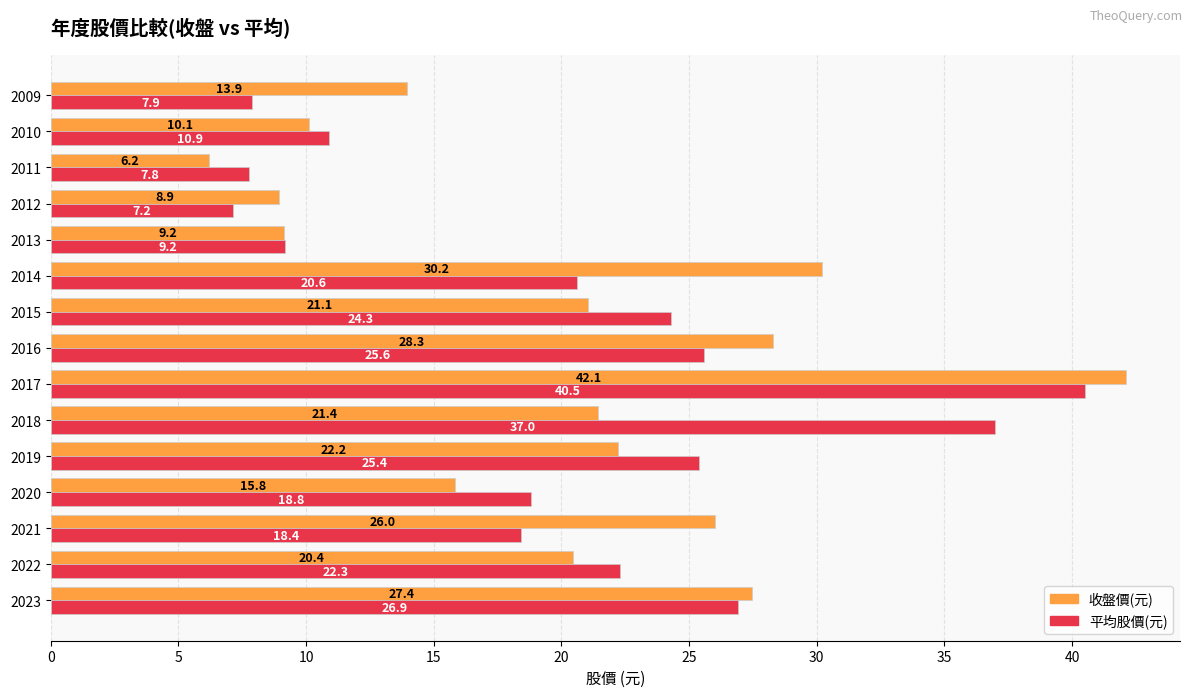

Which category has the lowest value in the 收盤價(元) series?

2011